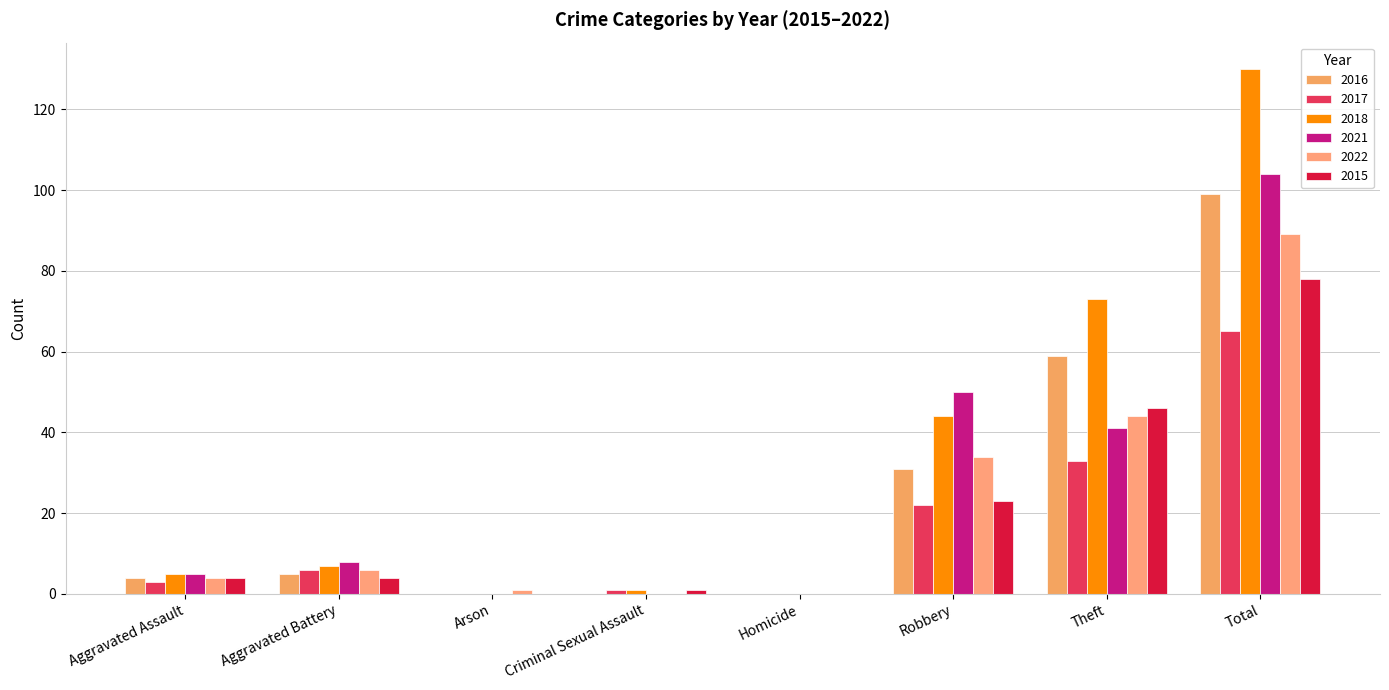

Which series has the largest total across all categories?

2018